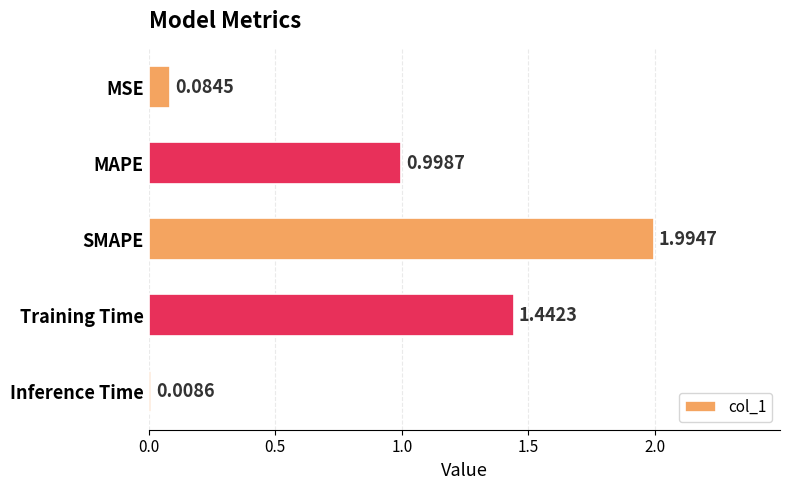

What is the label of the 5th bar from the top?

Inference Time